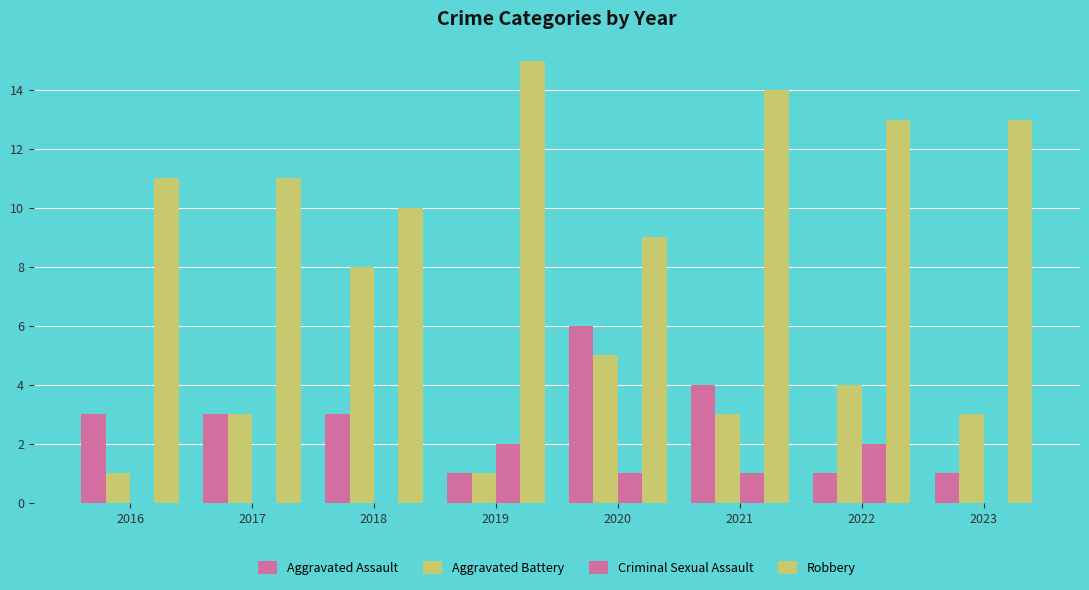

How many groups of bars are there?

8